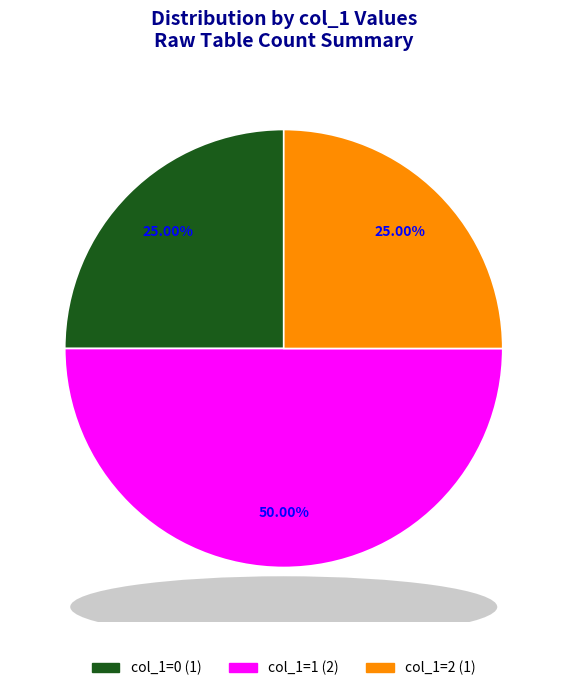

Does col_1=2 account for over 50% of the chart?

No